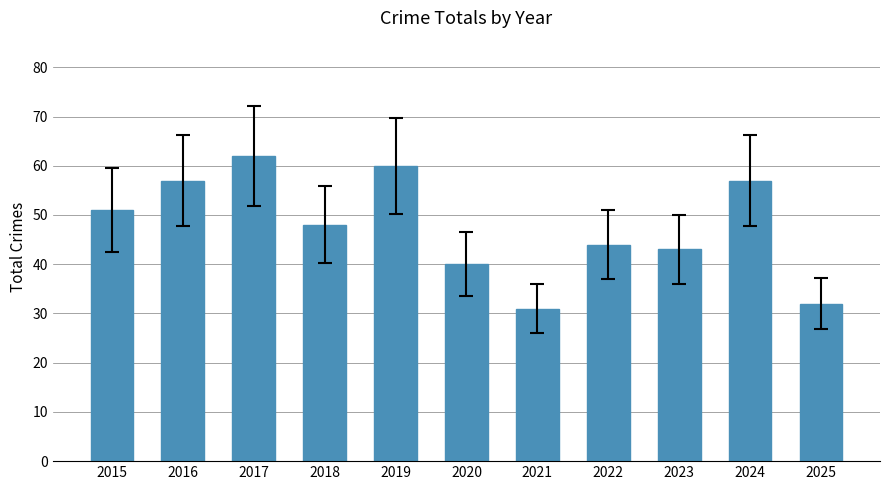

What value does the data have at 2020, to the nearest 5?

40